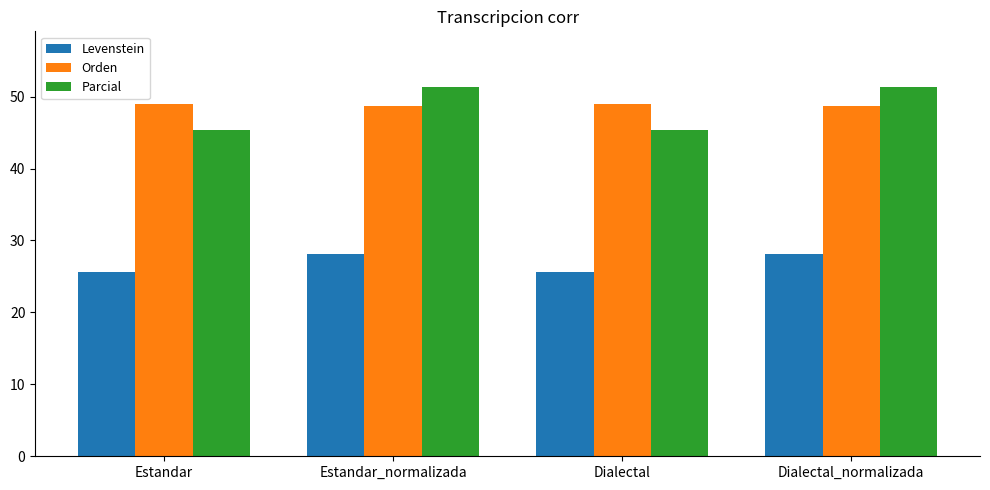

What is the label of the 4th bar from the right?

Estandar